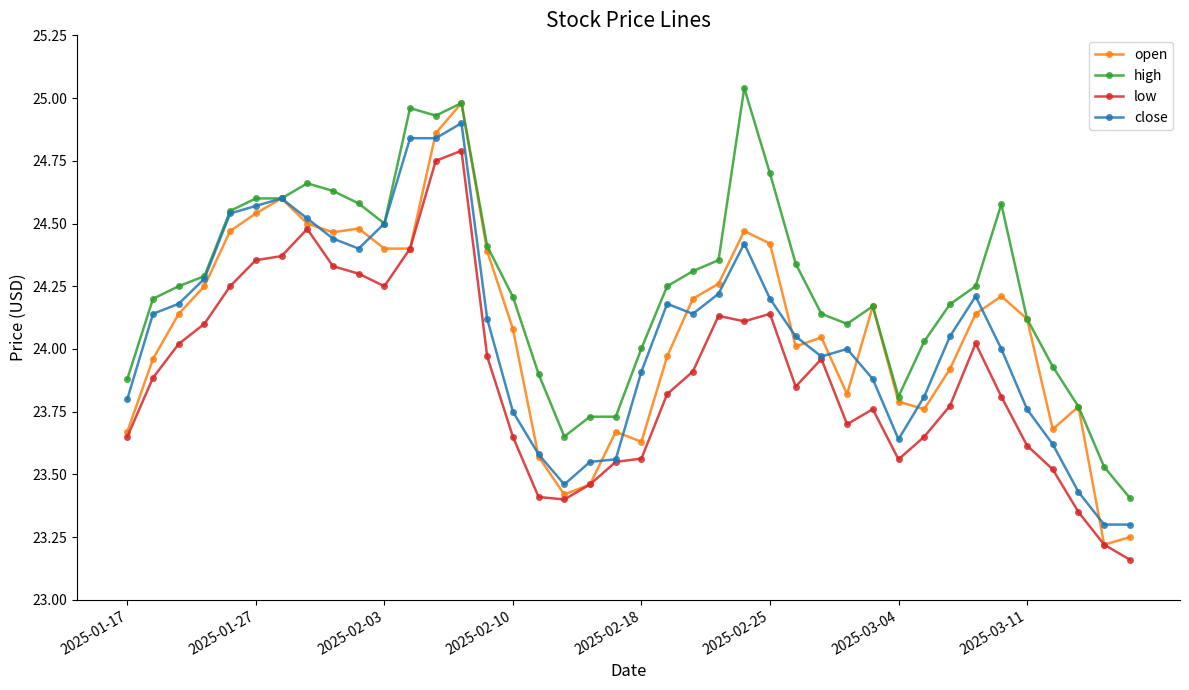

True or false: low and high intersect in this chart.

False